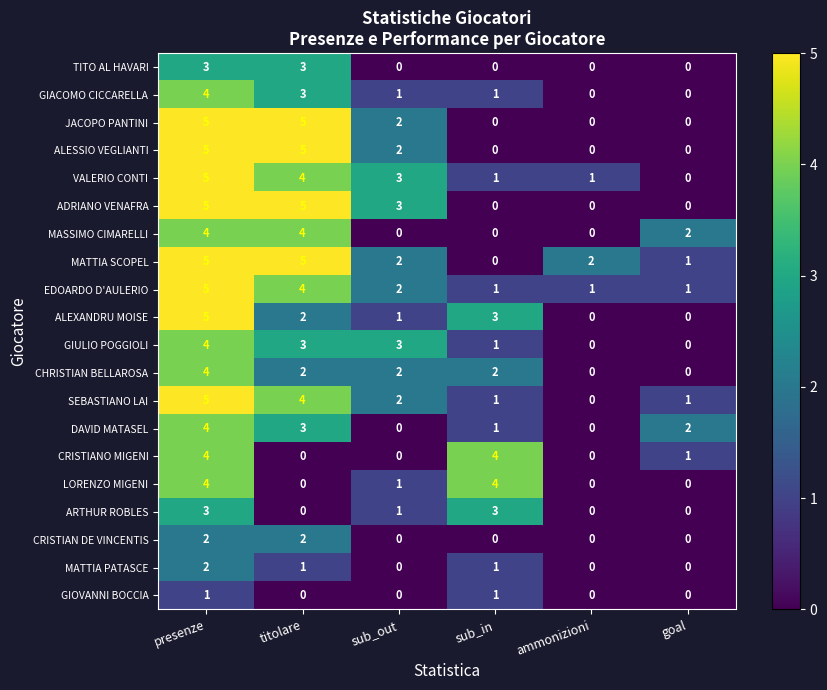

What is the highest value of the ARTHUR ROBLES series?

3